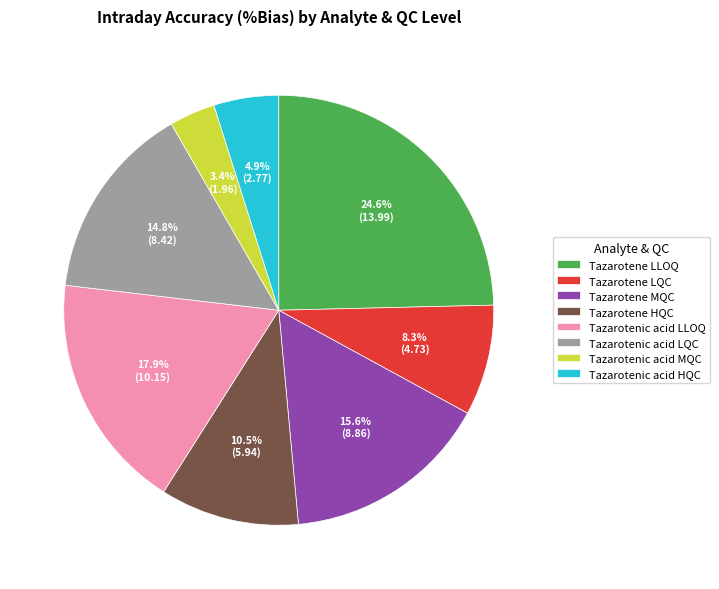

Which category has the biggest portion of the pie?

Tazarotene LLOQ